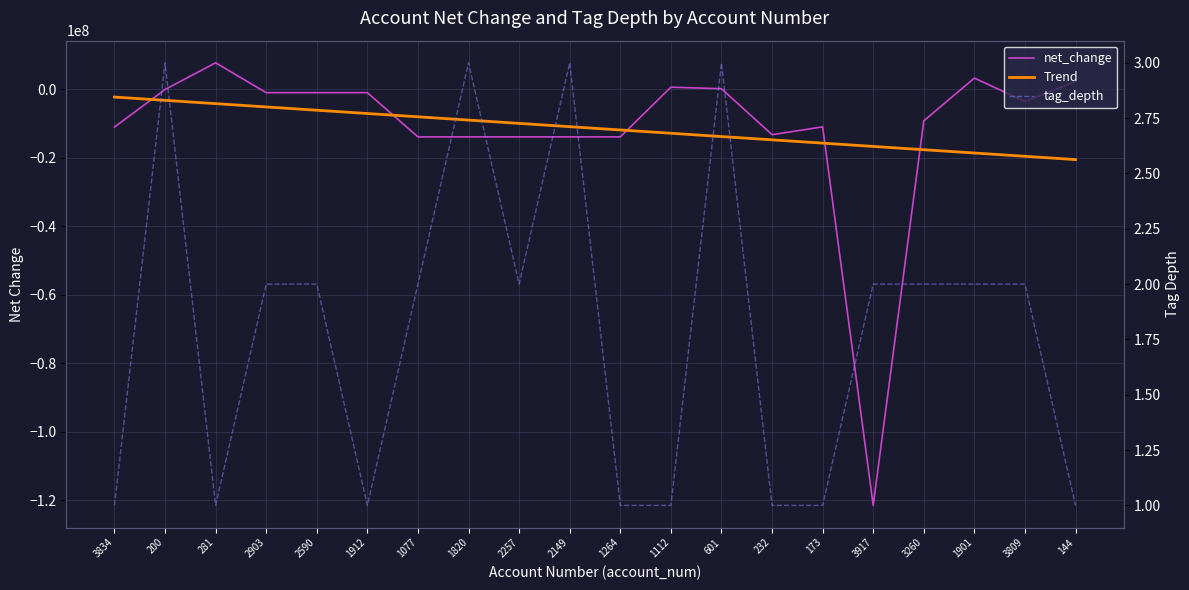

How many times do tag_depth and net_change cross each other?

7